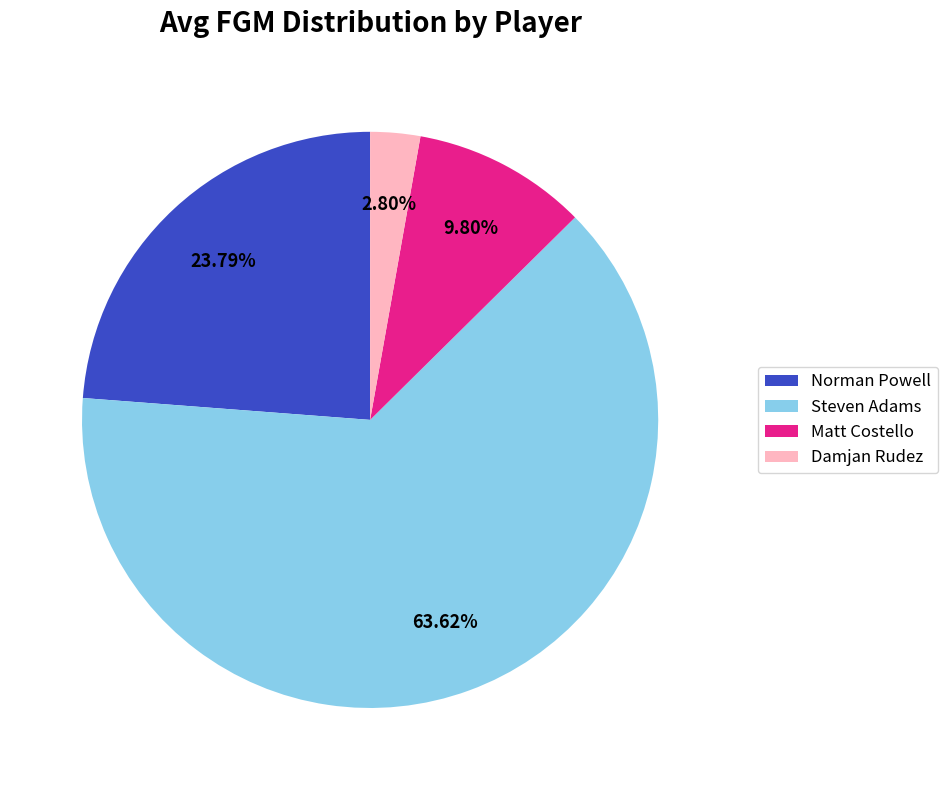

What is the total percentage of Matt Costello and Norman Powell?

33.6%